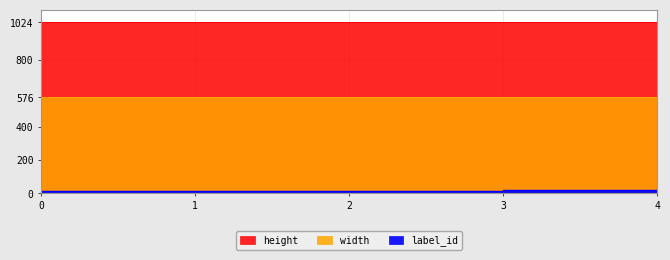

Between 1 and 0, which is larger?

1